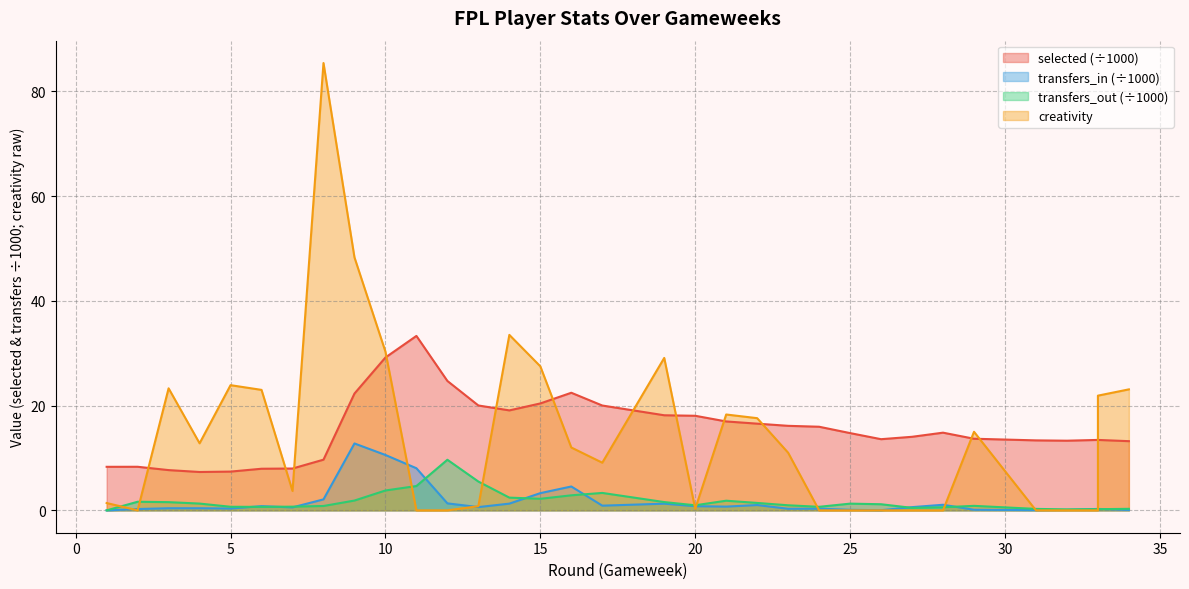

What are all the series names shown in the legend?

selected, transfers_in, transfers_out, creativity